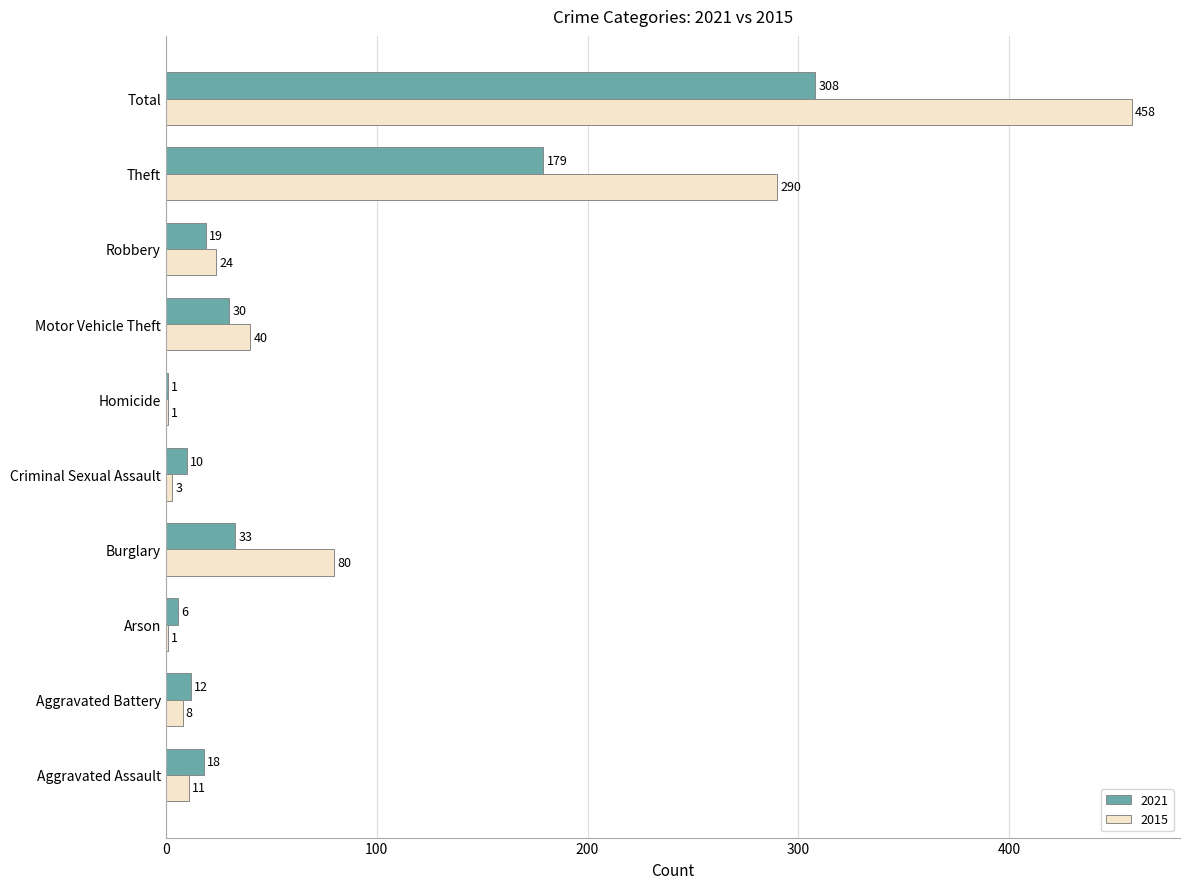

What value does the 2021 series have at Aggravated Assault?

18